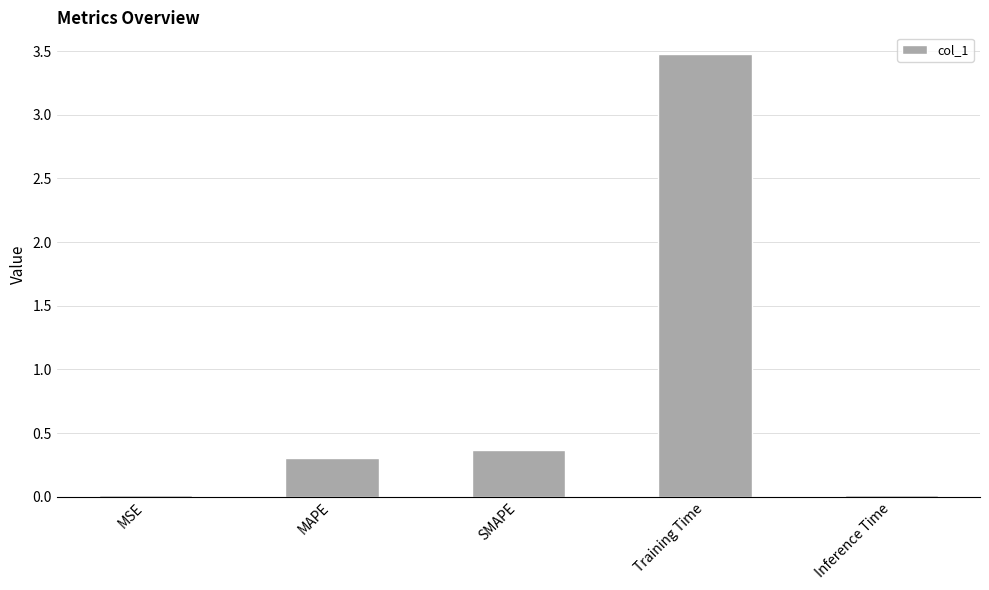

Is it true that the value at Training Time is 6.2?

False